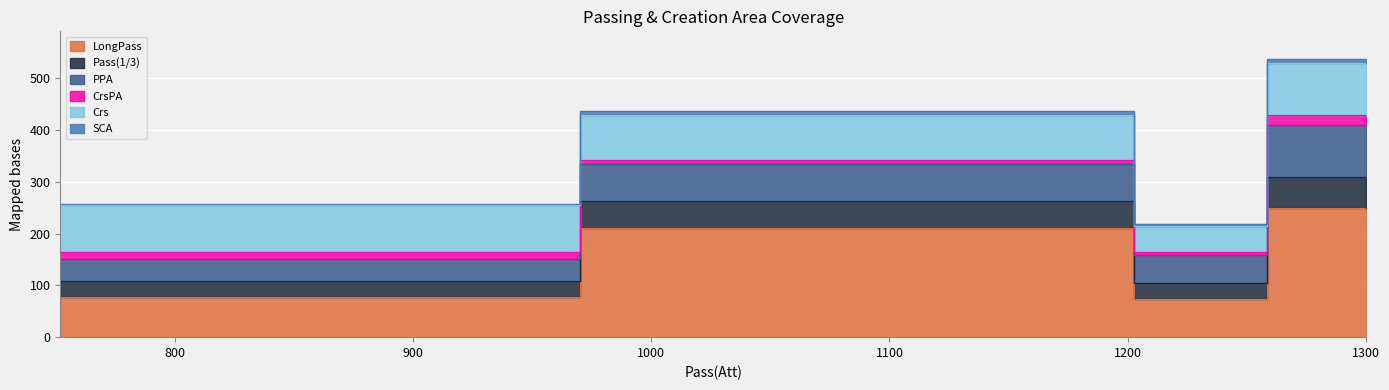

At how many categories does at least one series exceed 184?

2